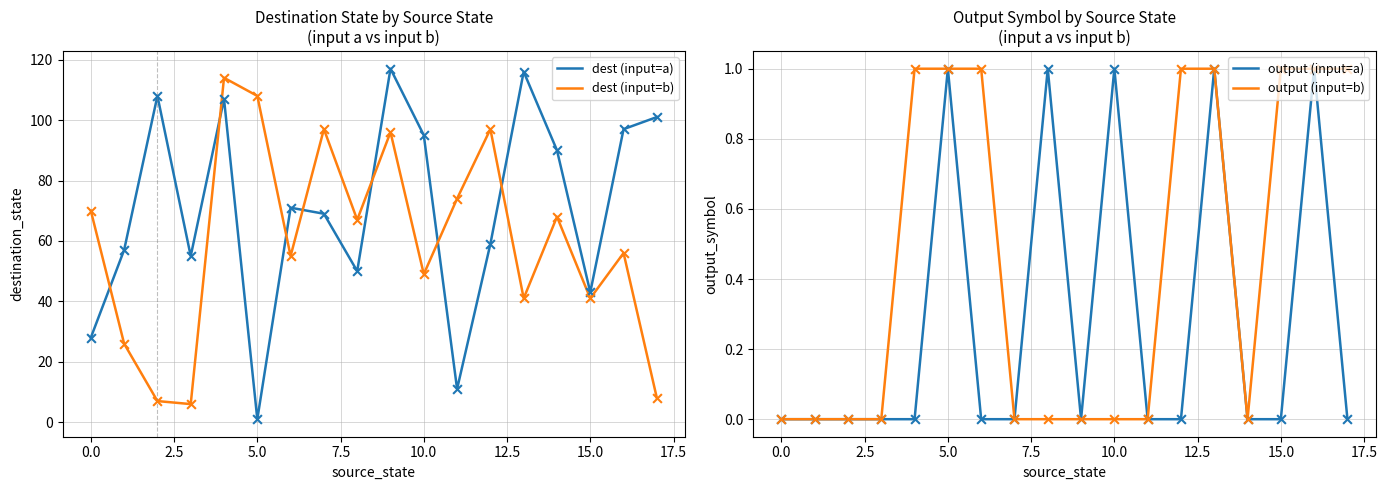

At how many categories does at least one series exceed 44?

17